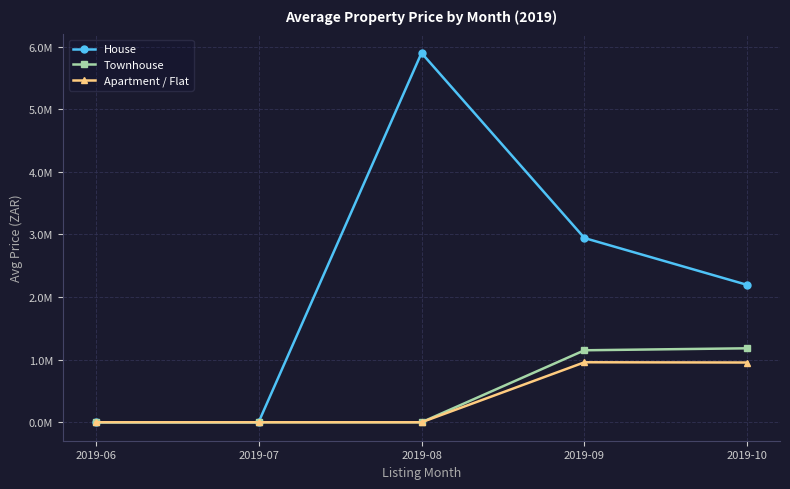

Between 2019-09 and 2019-10, which series saw the biggest shift?

House